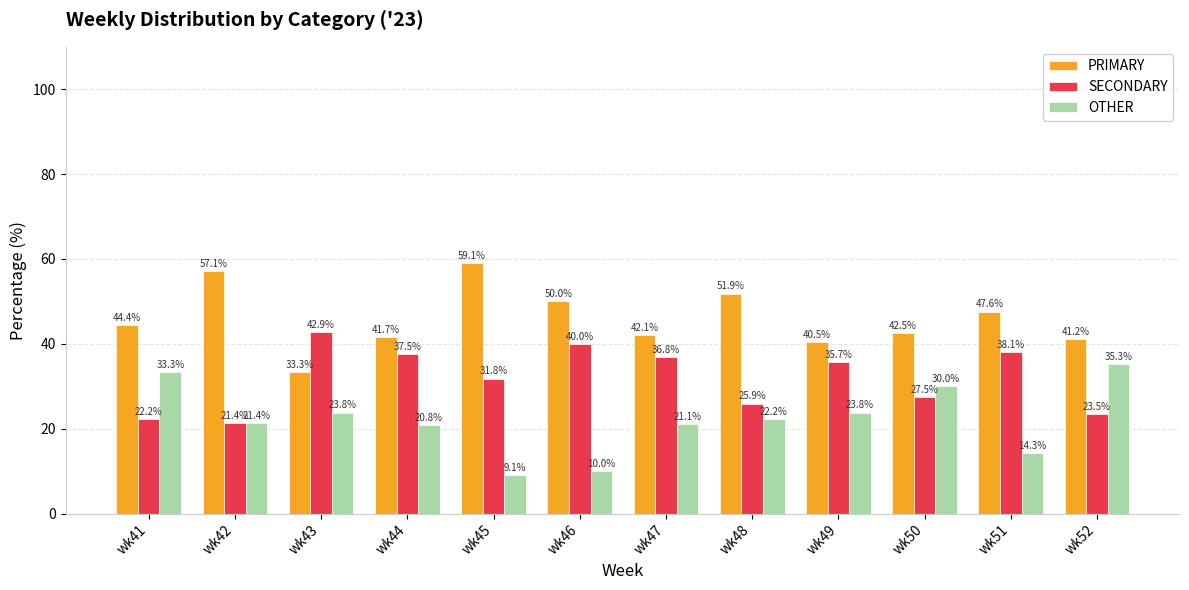

True or false: SECONDARY has a value of 42.5 at wk48.

False